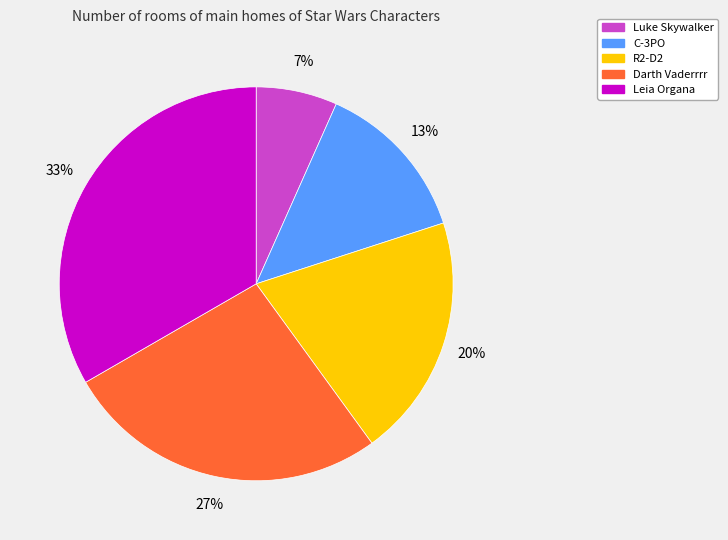

To the nearest percent, what is the difference between the C-3PO and R2-D2 slice percentages?

7%